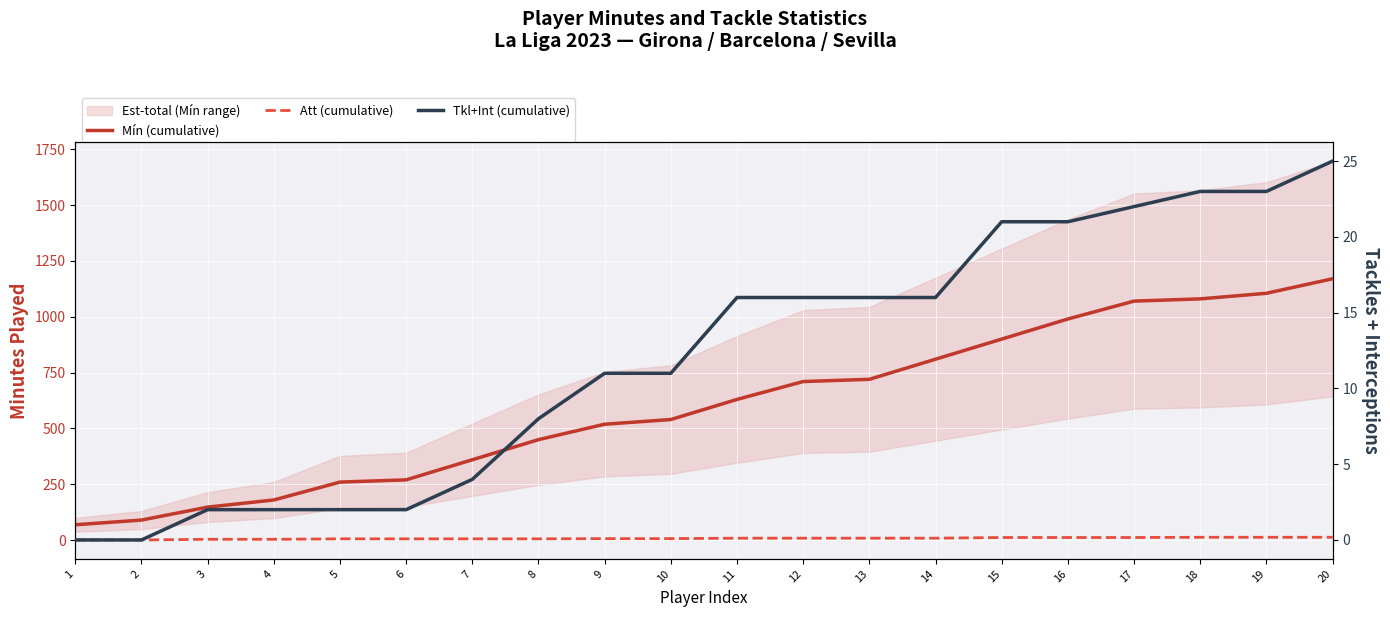

Does the chart display data point markers on the line(s)?

No